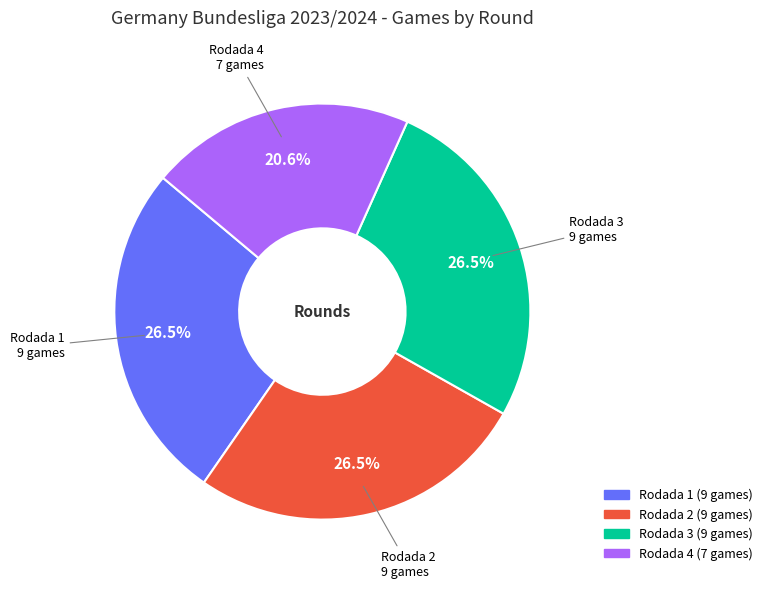

What is the ratio of the value at Rodada 4 to the value at Rodada 3?

0.8